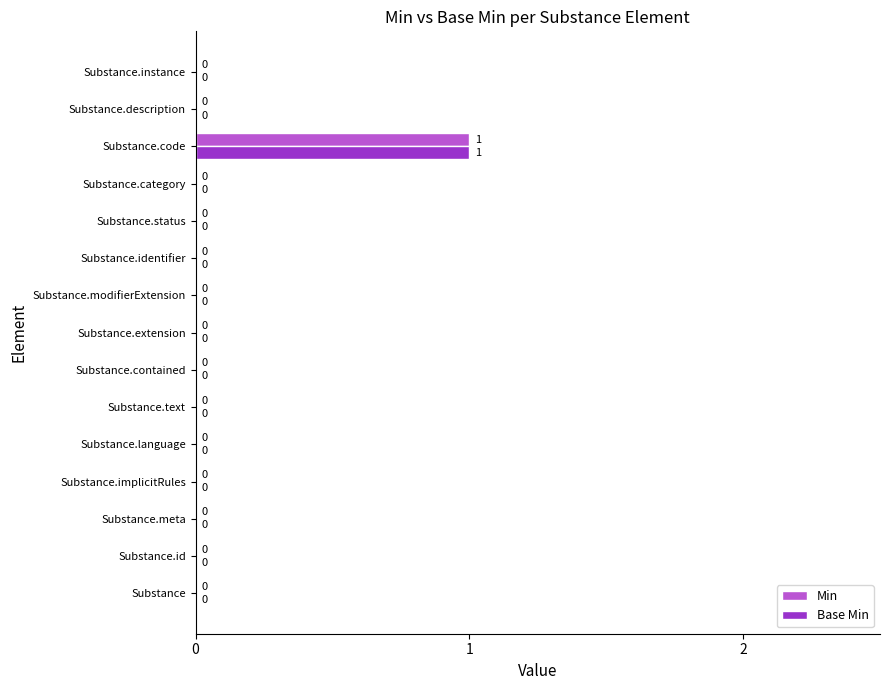

At which category is the sum across all series the highest?

Substance.code